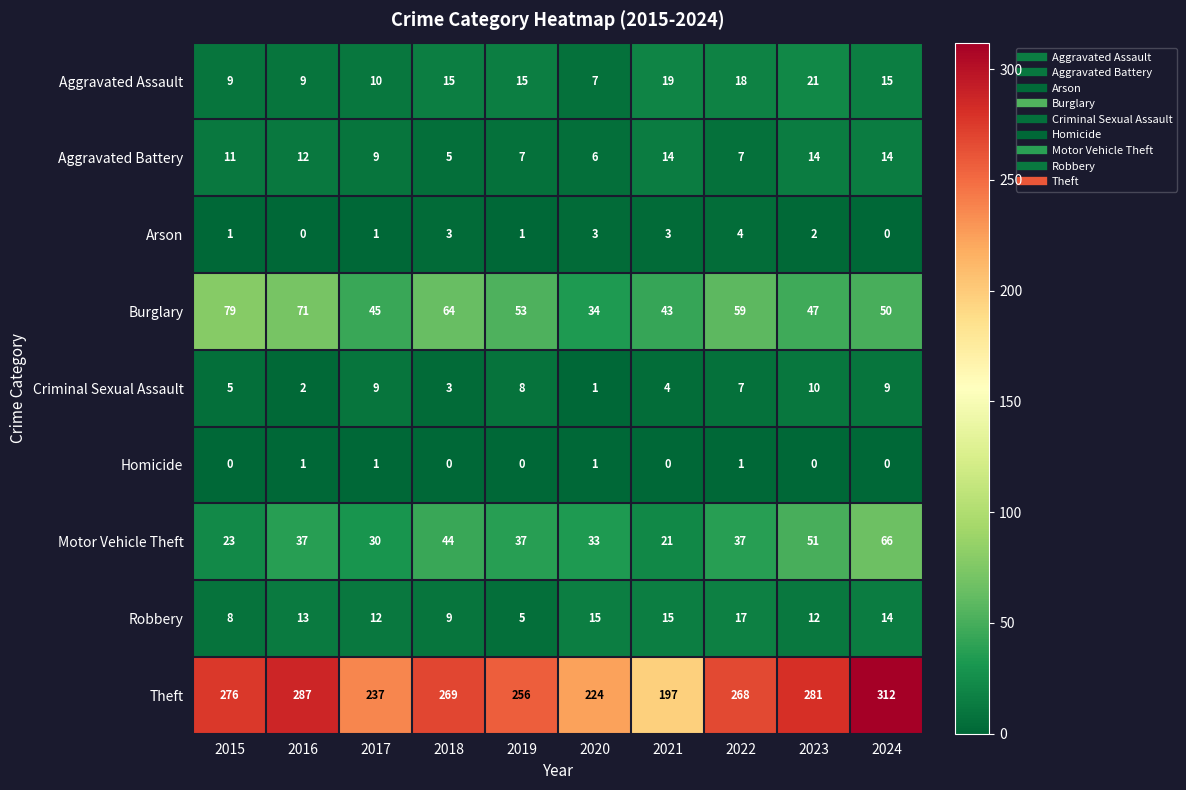

Which series has the widest spread of values?

Theft